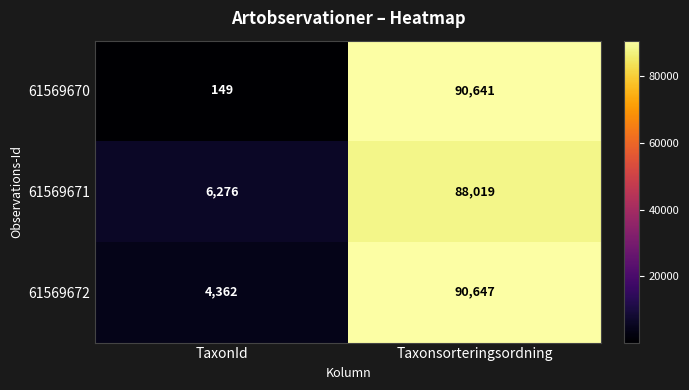

What is the average value of the 61569671 series?

47148